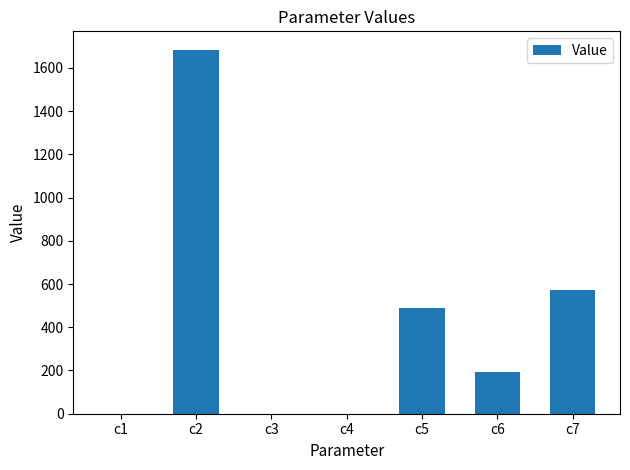

What is the change in value from c2 to c7?

-1112.2